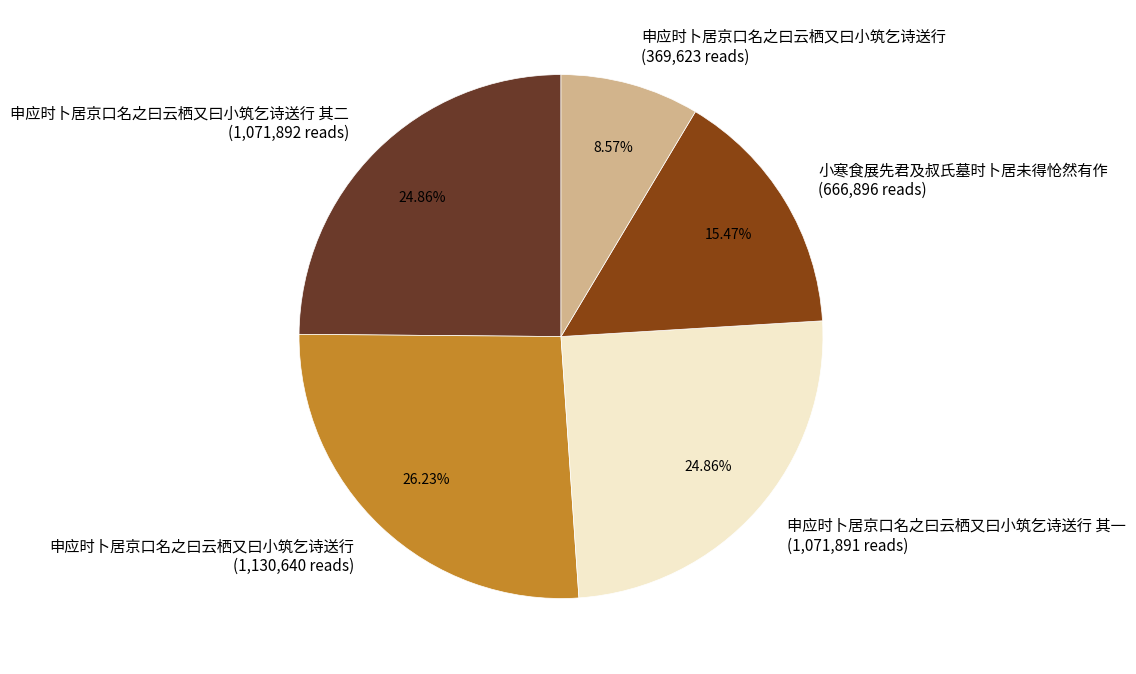

Which has a higher value, 小寒食展先君及叔氏墓时卜居未得怆然有作 (666,896 reads) or 申应时卜居京口名之曰云栖又曰小筑乞诗送行 (369,623 reads)?

小寒食展先君及叔氏墓时卜居未得怆然有作 (666,896 reads)